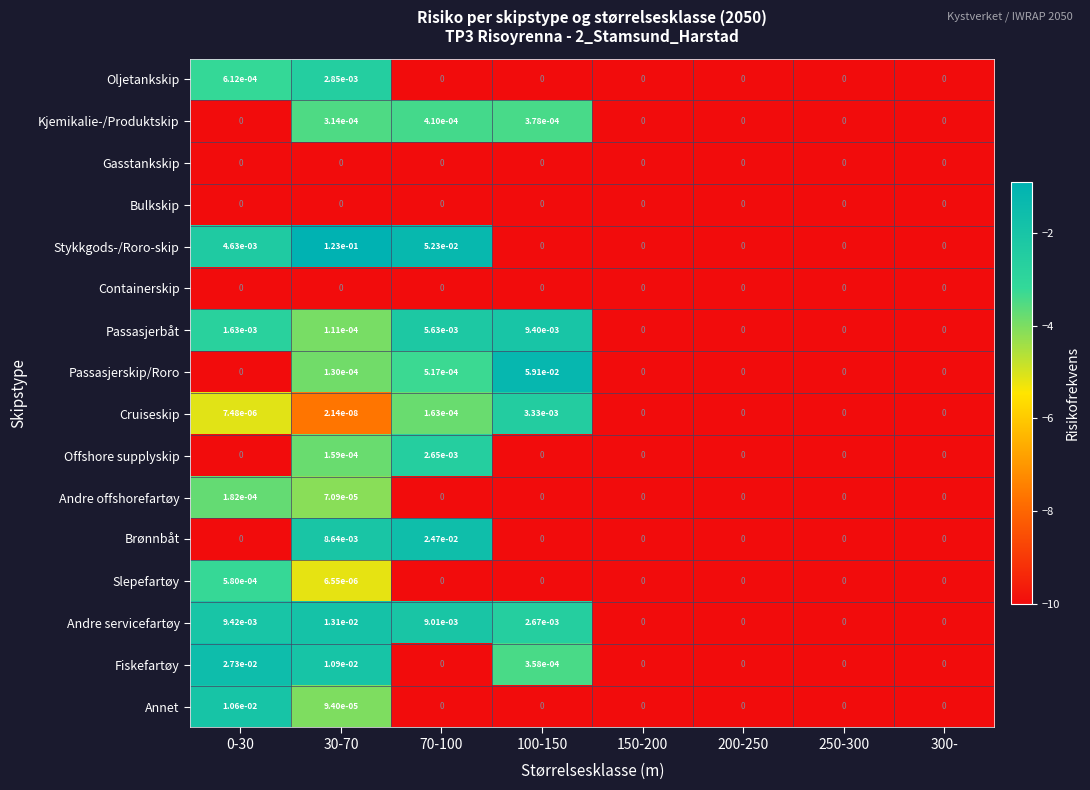

Which series has the largest total across all categories?

Stykkgods-/Roro-skip